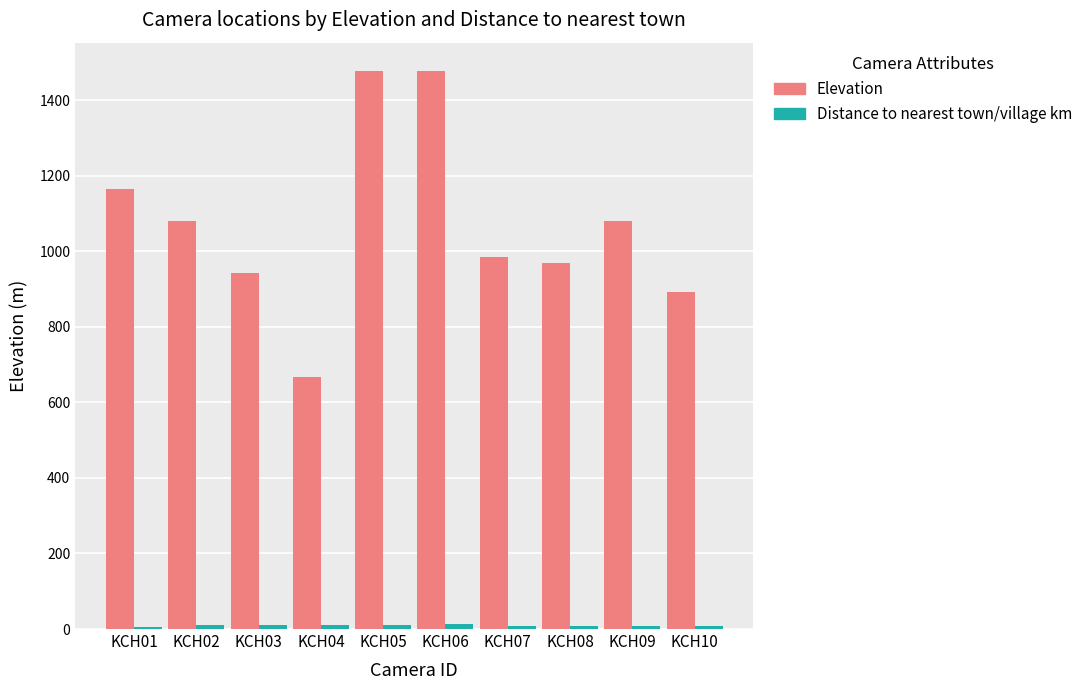

Is it true that Elevation equals 1164.0 at KCH01?

True